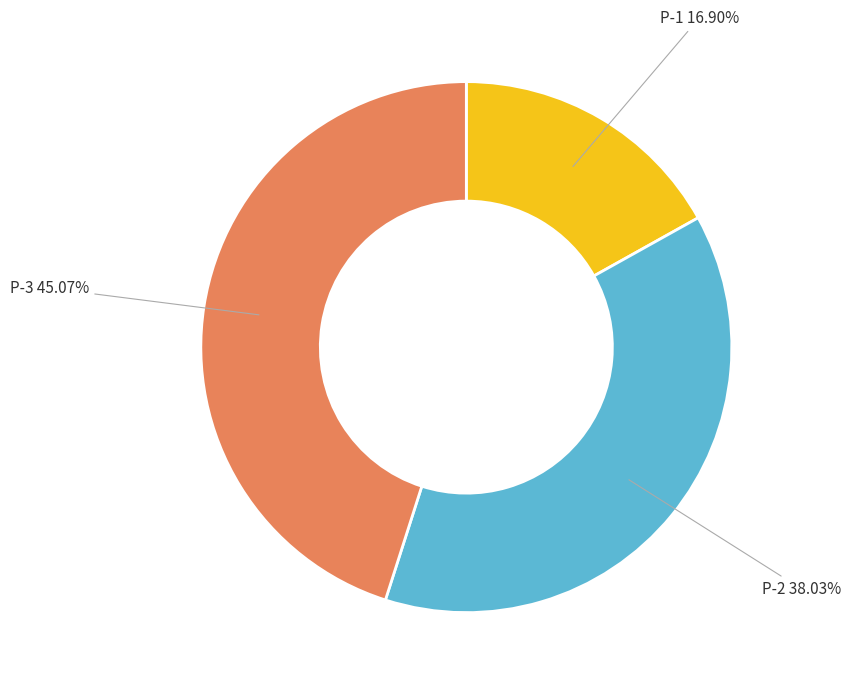

To the nearest percent, what is the difference between the largest and smallest slice percentages?

28%